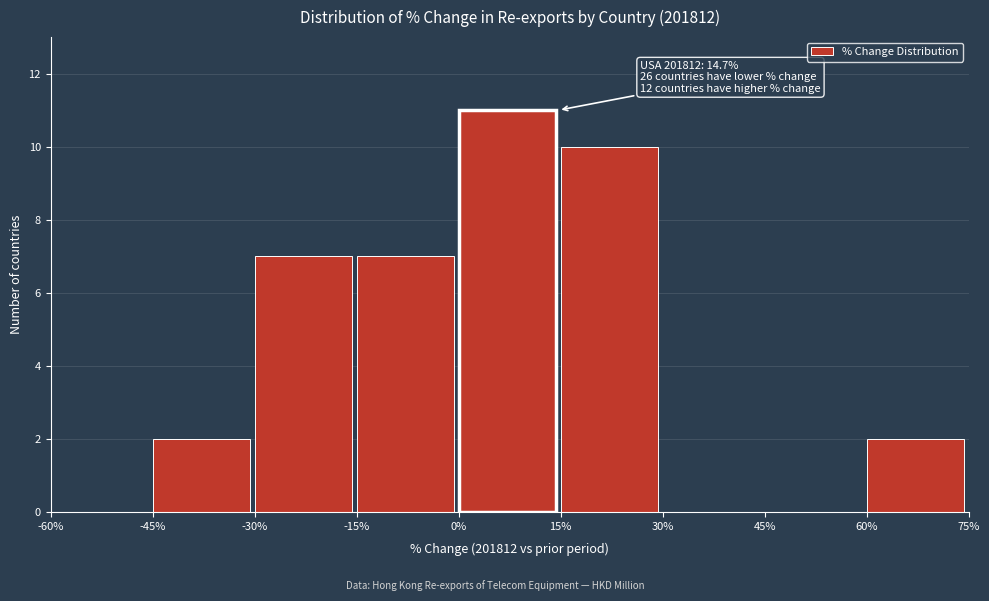

Over which range of the x-axis is the bar tallest?

0% to 15%